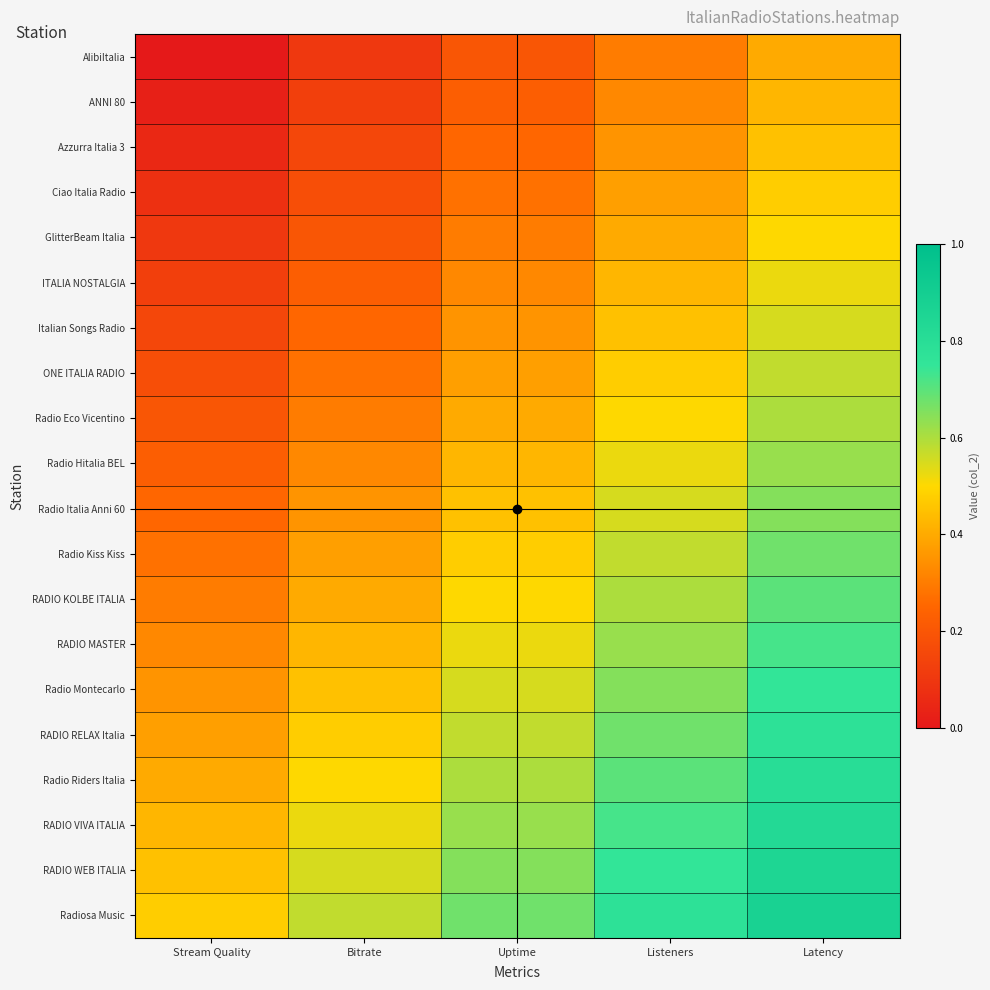

List the series in order of their peak value, highest first.

Radiosa Music, RADIO WEB ITALIA, RADIO VIVA ITALIA, Radio Riders Italia, RADIO RELAX Italia, Radio Montecarlo, RADIO MASTER, RADIO KOLBE ITALIA, Radio Kiss Kiss, Radio Italia Anni 60, Radio Hitalia BEL, Radio Eco Vicentino, ONE ITALIA RADIO, Italian Songs Radio, ITALIA NOSTALGIA, GlitterBeam Italia, Ciao Italia Radio, Azzurra Italia 3, ANNI 80, AlibiItalia